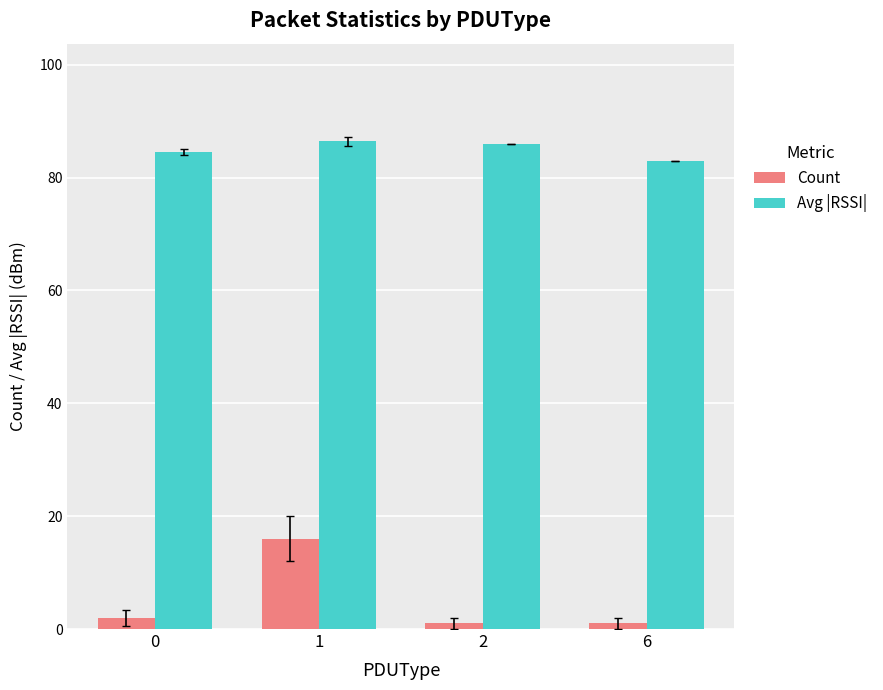

What are all the series names shown in the legend?

Count, Avg |RSSI|